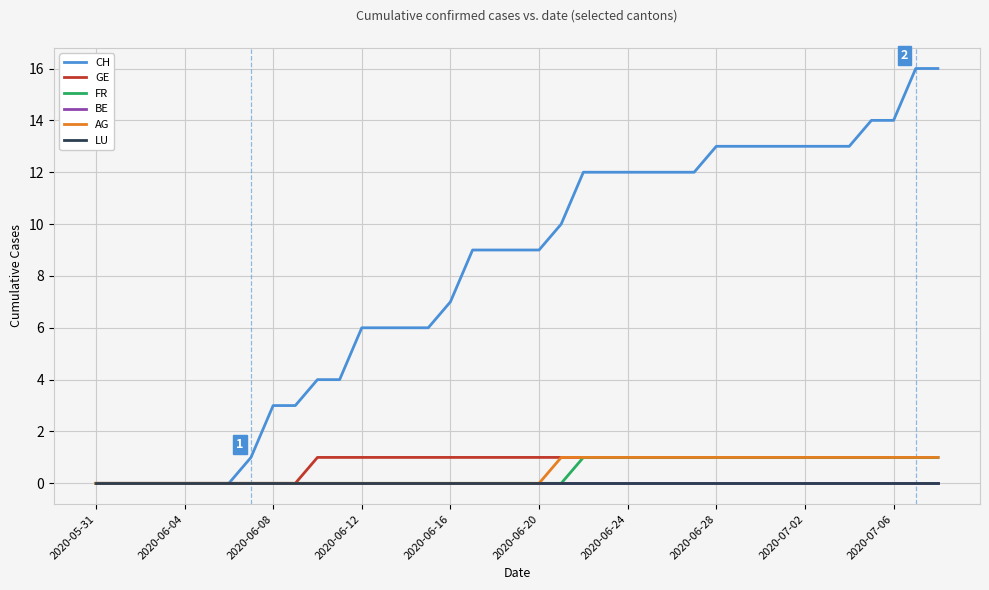

At how many categories does at least one series exceed 9?

18